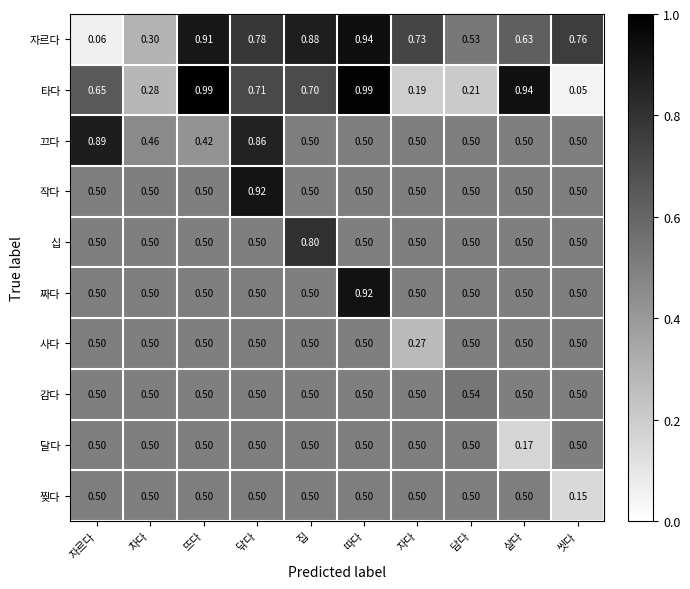

Which series has the largest total across all categories?

자르다